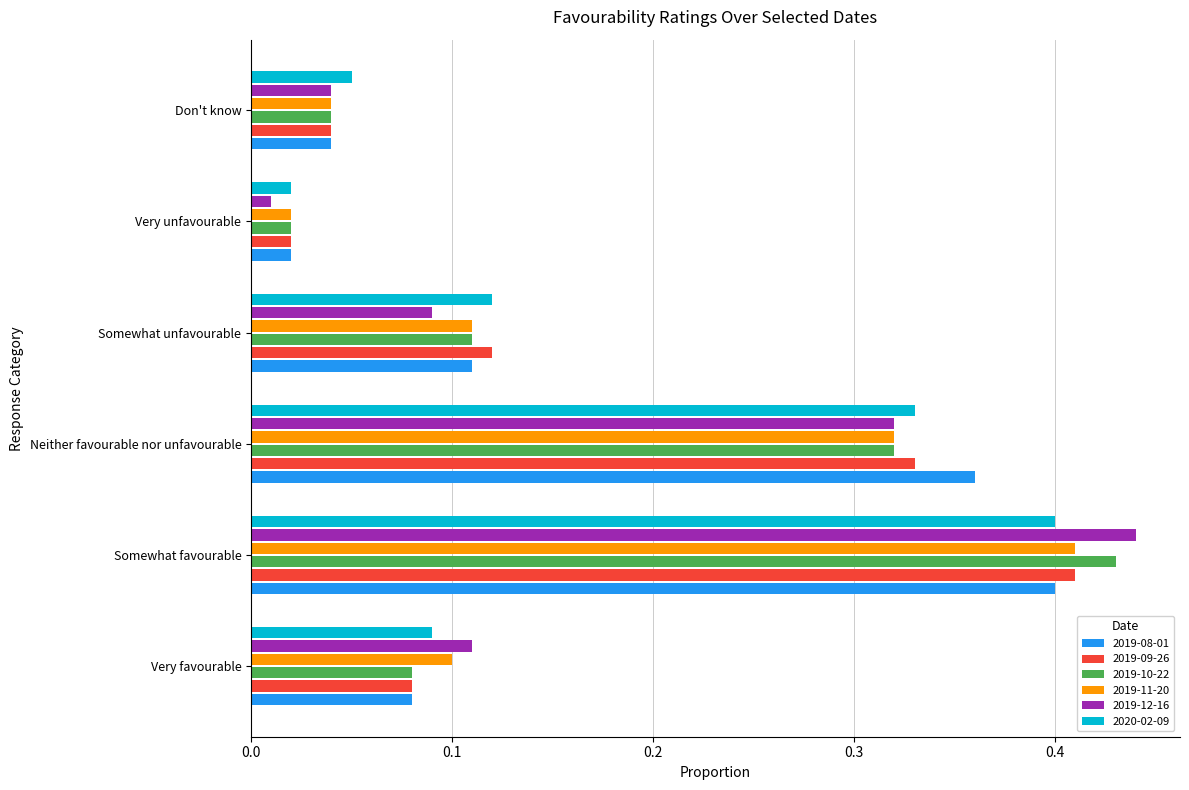

Which label corresponds to the largest value in the chart?

Somewhat favourable